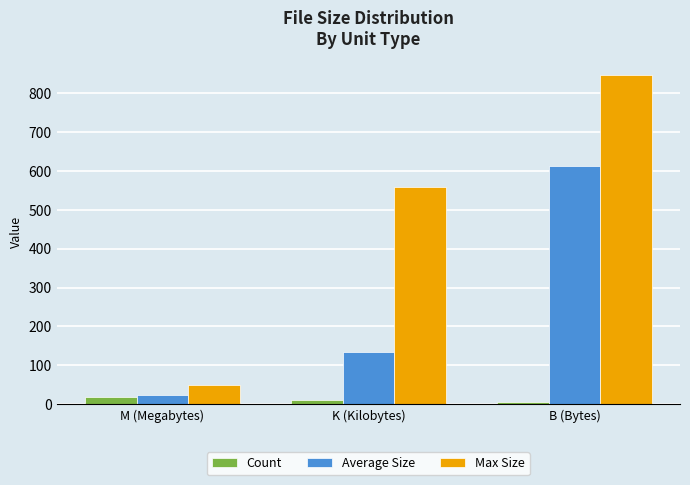

What is the sum of the Count values at M (Megabytes) and K (Kilobytes)?

31.0